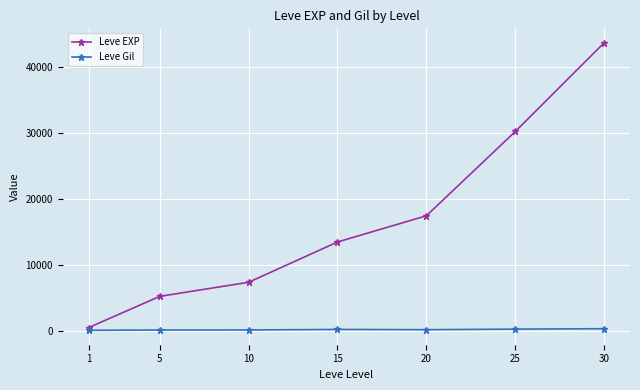

What is the sum of all Leve Gil values?

1564.2